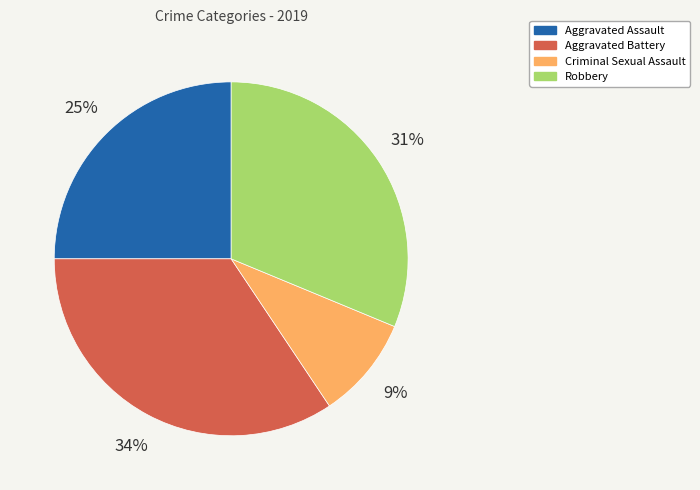

Rank the categories by value from lowest to highest.

Criminal Sexual Assault, Aggravated Assault, Robbery, Aggravated Battery